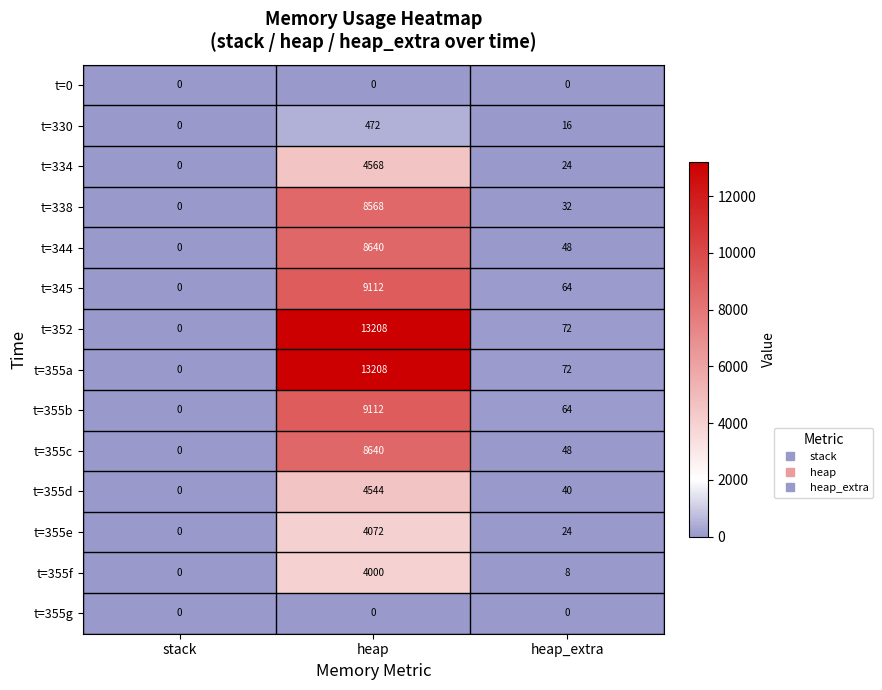

How many distinct data groups are displayed?

14